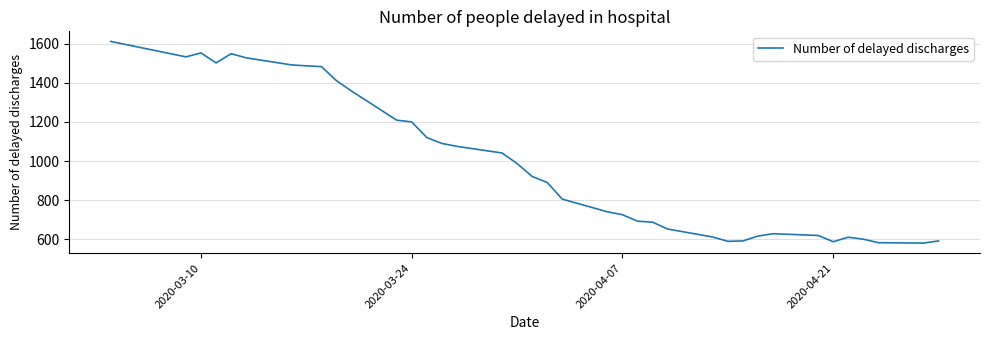

What is the sum of all values?

37546